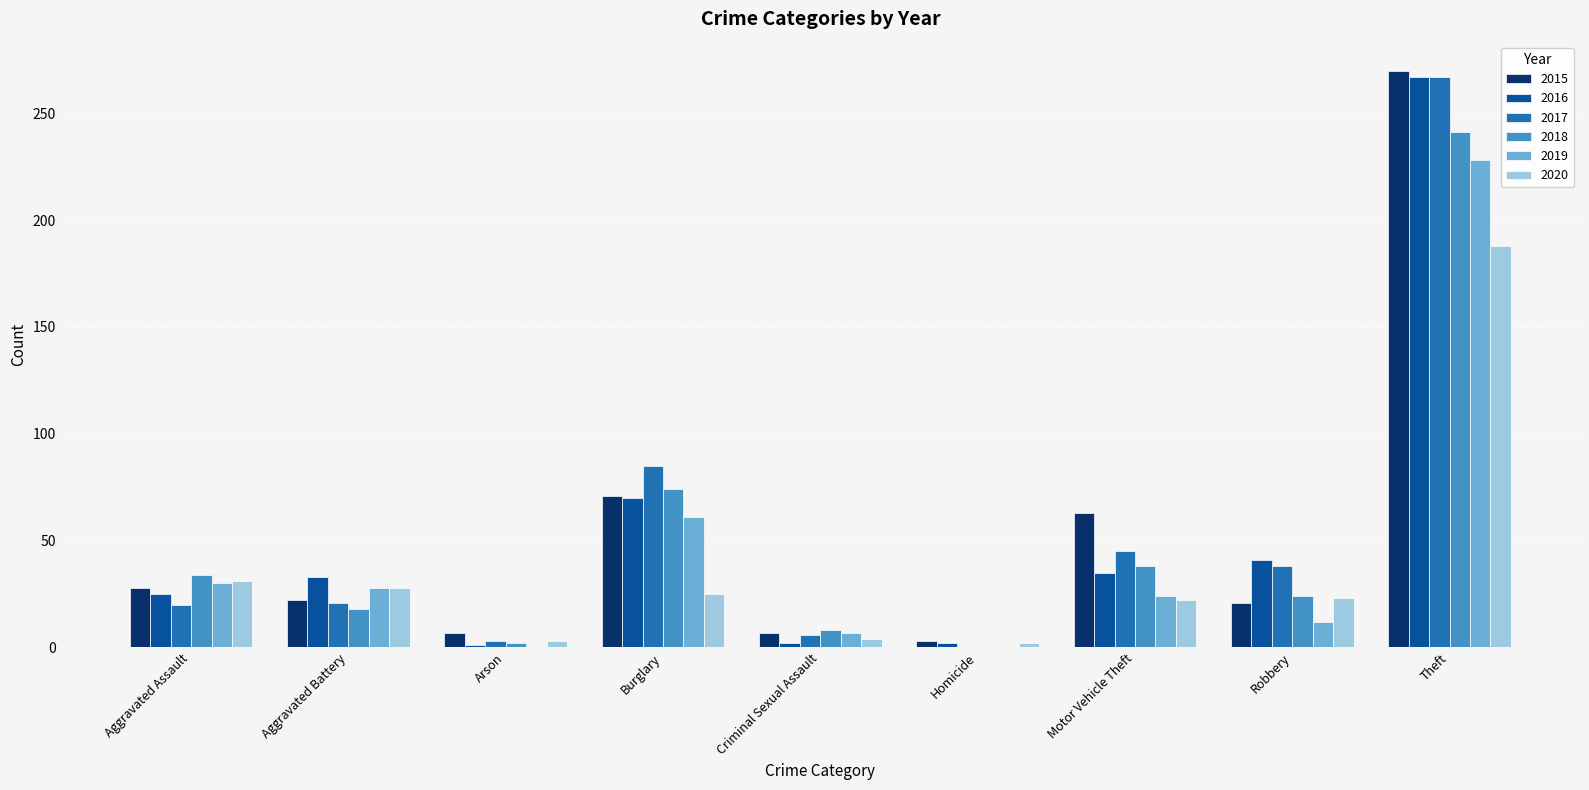

What are all the series names shown in the legend?

2015, 2016, 2017, 2018, 2019, 2020